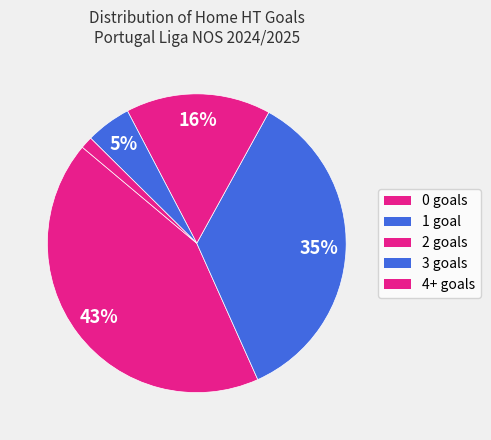

To the nearest percent, what portion does 0 represent?

43%